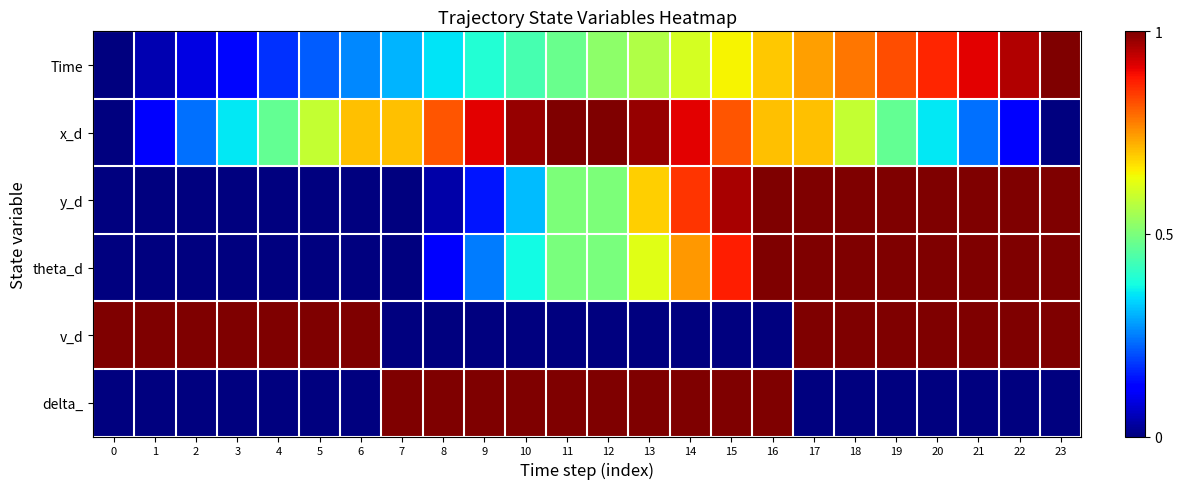

Which has a higher value, 18 or 0?

18